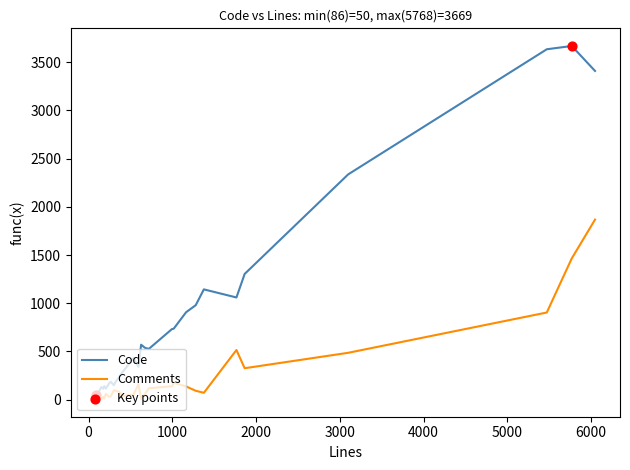

At how many categories does at least one series exceed 882?

9